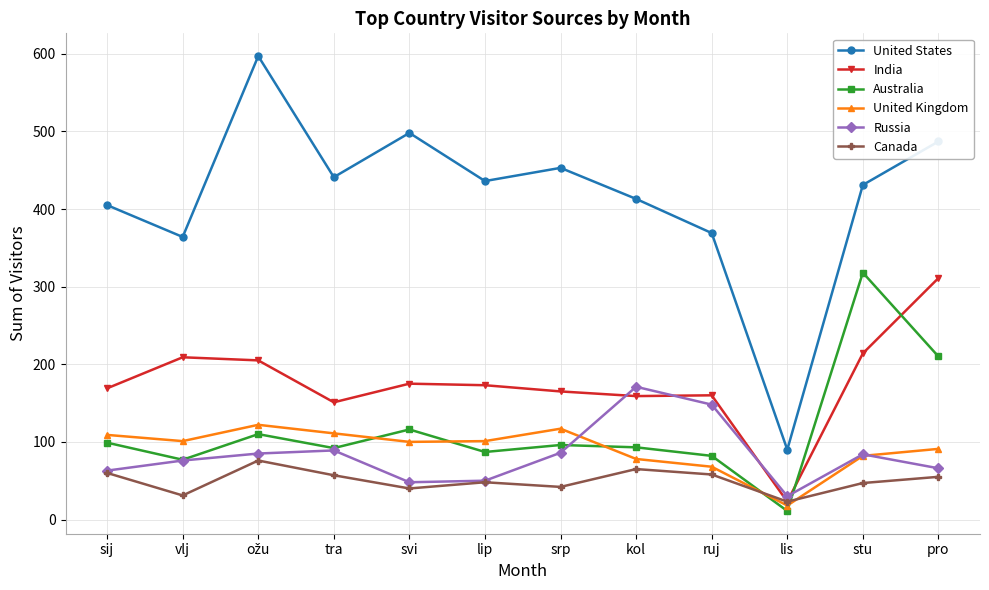

What is the label of the 6th point from the right?

srp